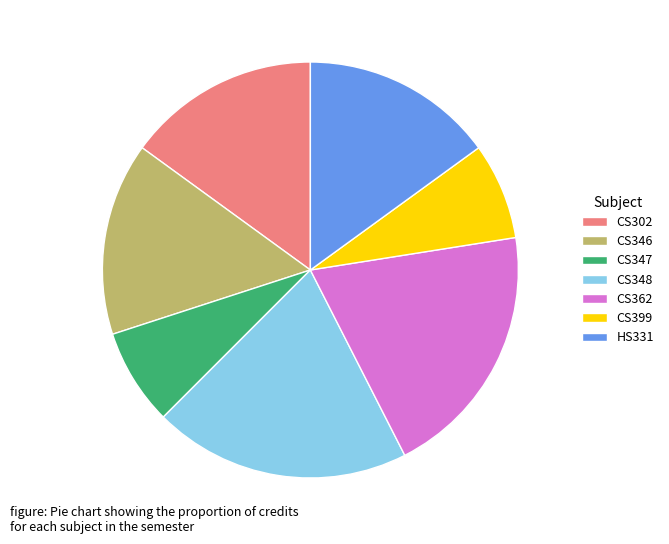

What is the ratio of the value at CS347 to the value at CS302?

0.5